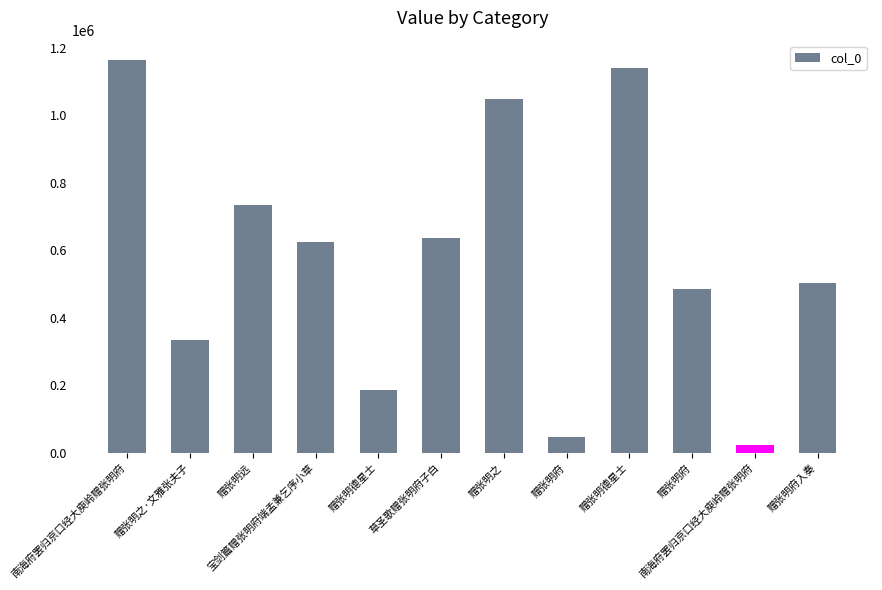

Reading right to left, extract all data points from this chart.

赠张明府入奏=502969	南海府罢归京口经大庾岭赠张明府=23584	赠张明府=485008	赠张明德星士=1139174	赠张明府=46720	赠张明之=1047642	草圣歌赠张明府子白=635486	赠张明德星士=185833	宝剑篇赠张明府端孟兼乞序小草=623681	赠张明远=734970	赠张明之·文雅张夫子=335386	南海府罢归京口经大庾岭赠张明府=1162463